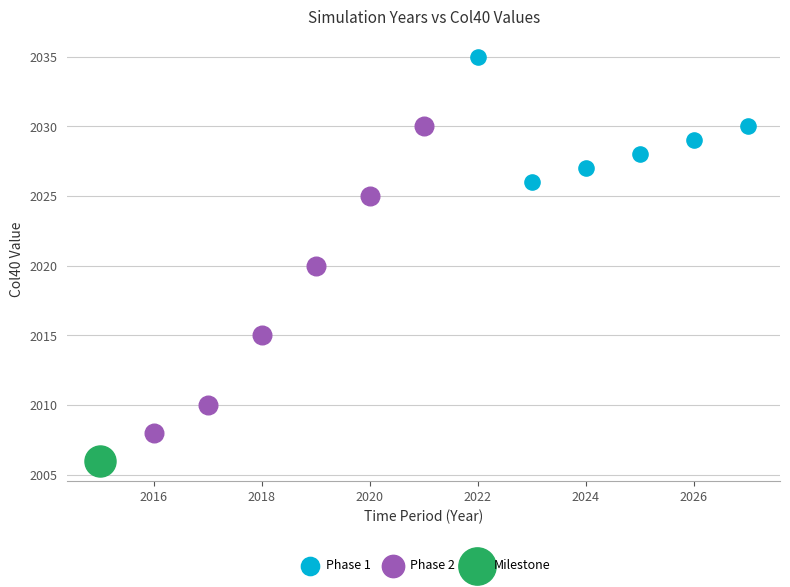

Which series reaches the maximum Y coordinate?

Phase 1